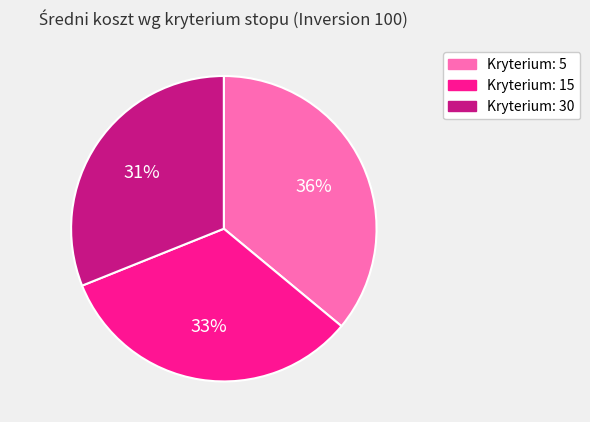

How many slices are in this pie chart?

3